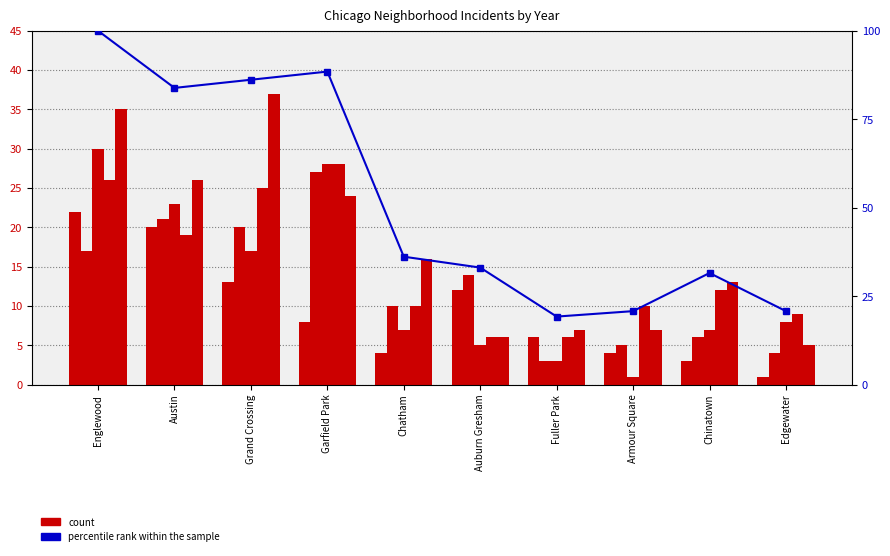

What is the label of the 6th bar from the left?

Auburn Gresham